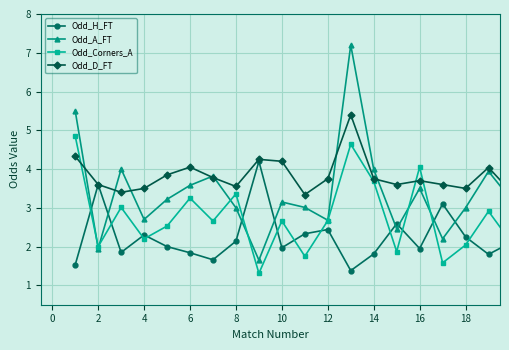

What is the value of the Odd_H_FT point at the 17th from the left?

3.1